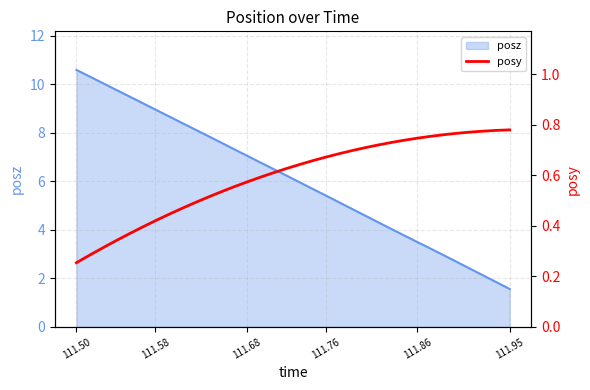

Which category has the lowest value in the posz series?

111.95